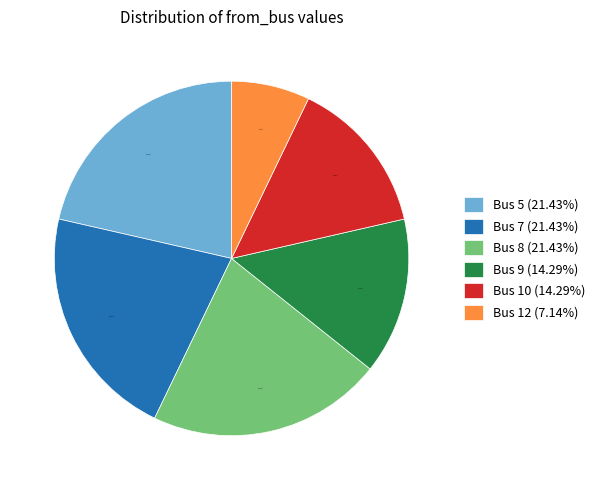

Does any single category account for the majority?

No